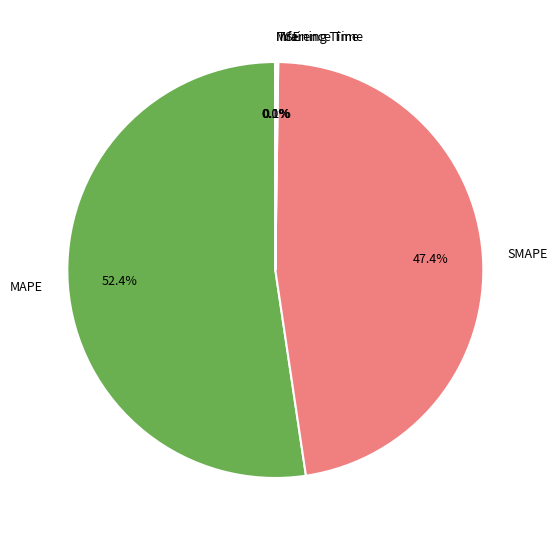

What is the largest slice in the pie chart?

MAPE